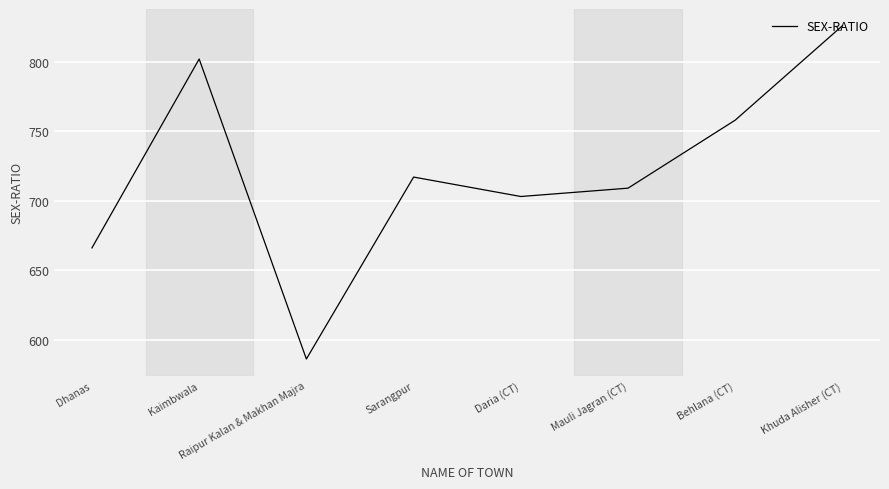

What position from the right is Dhanas?

8